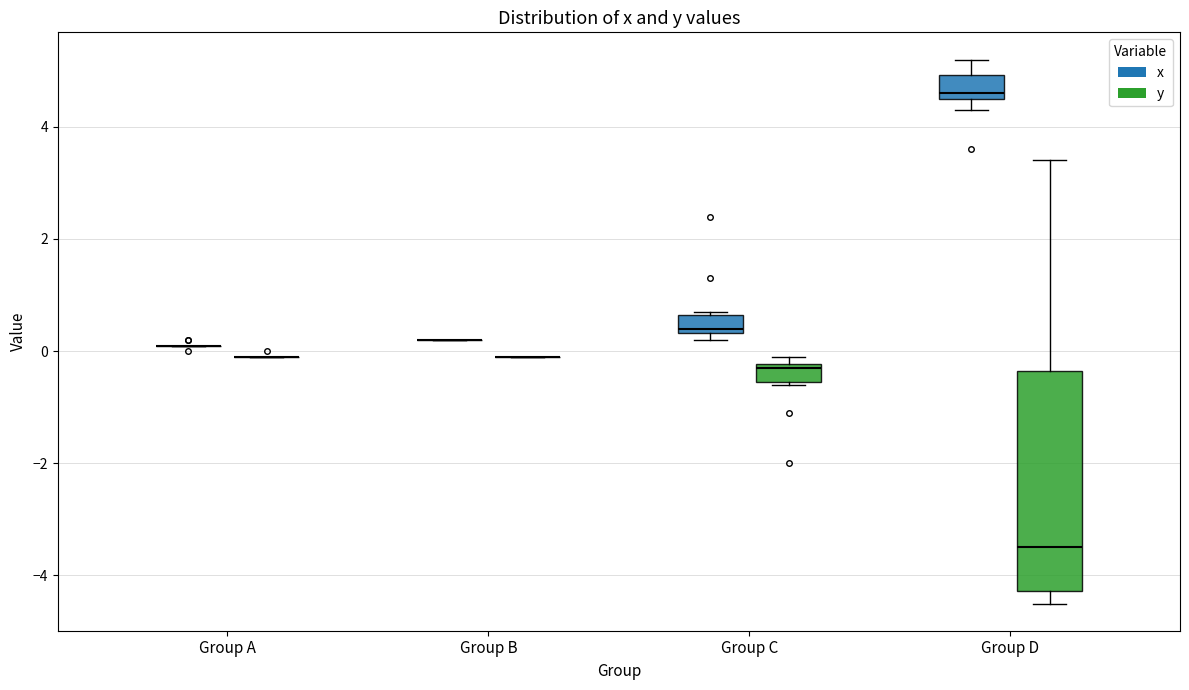

Reading left to right, transcribe this box plot: for each box, give where its median line is, the range the box spans, and where its two whiskers end, as read against the y-axis. The values are not printed on the chart, so give them approximately, as read against the axis.

Group A (x): box collapsed to a line at 0.2, whiskers 0.2 to 0.2
Group A (y): box collapsed to a line at 0.0, whiskers 0.0 to 0.0
Group B (x): box collapsed to a line at 0.2, whiskers 0.2 to 0.2
Group B (y): box collapsed to a line at 0.0, whiskers 0.0 to 0.0
Group C (x): median 0.4 (just above the box's lower edge), box 0.4 to 0.6, whiskers 0.2 to 0.8
Group C (y): median -0.2 (just below the box's upper edge), box -0.6 to -0.2, whiskers -0.6 to 0.0
Group D (x): median 4.6 (just above the box's lower edge), box 4.6 to 5.0, whiskers 4.4 to 5.2
Group D (y): median -3.4, box -4.2 to -0.4, whiskers -4.4 to 3.4